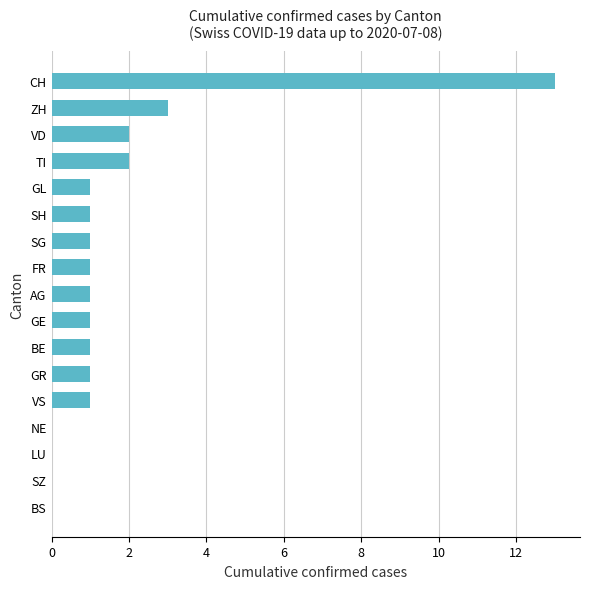

At which label is the value closest to 6?

ZH